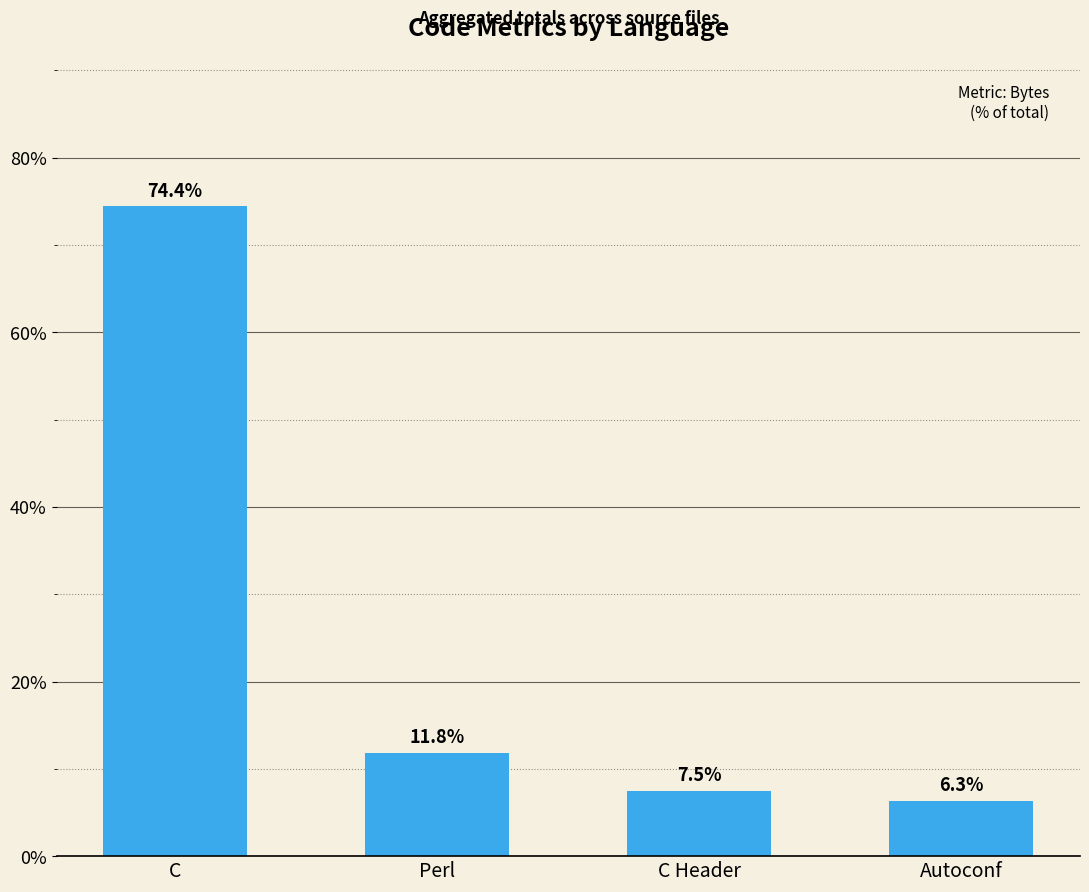

List the labels in order of value, largest first.

C, Perl, C Header, Autoconf